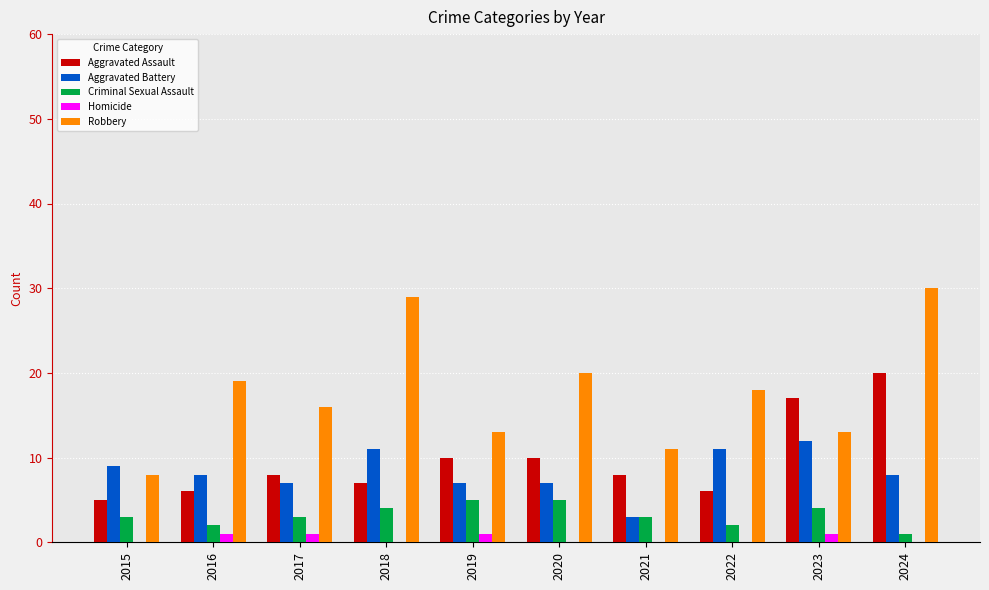

How many series are shown in this chart?

5